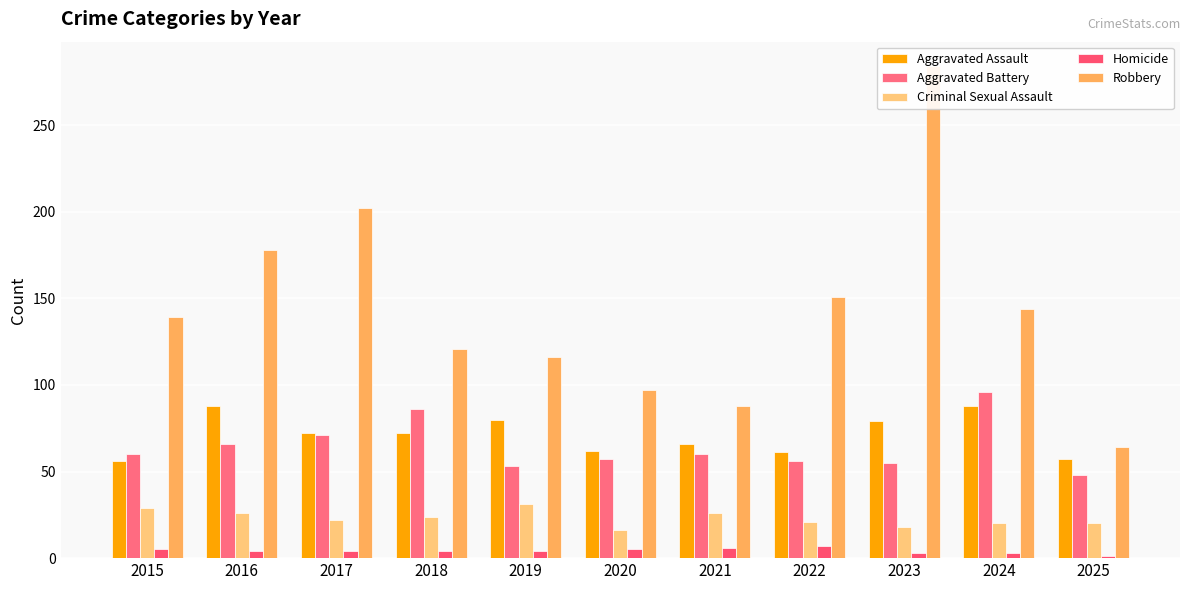

What is the value of the Aggravated Battery bar at the 4th from the left?

86